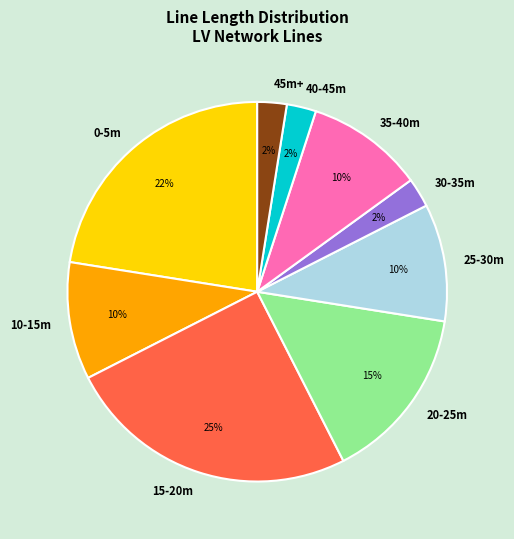

Do 20-25m and 40-45m together represent more than half of the pie?

No